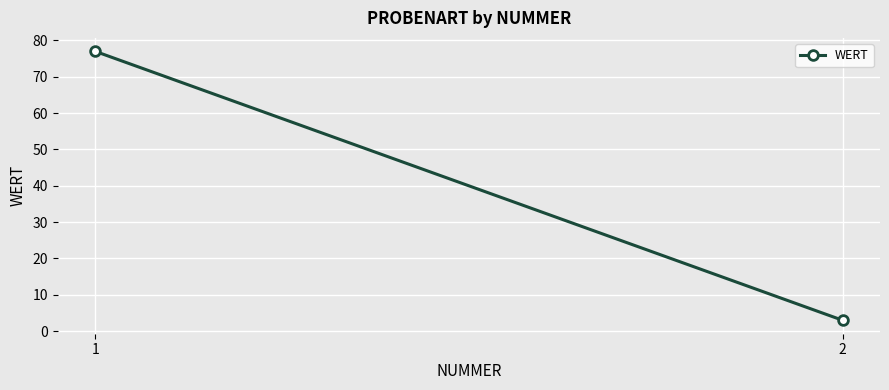

At which category does the chart reach its minimum across all series?

2